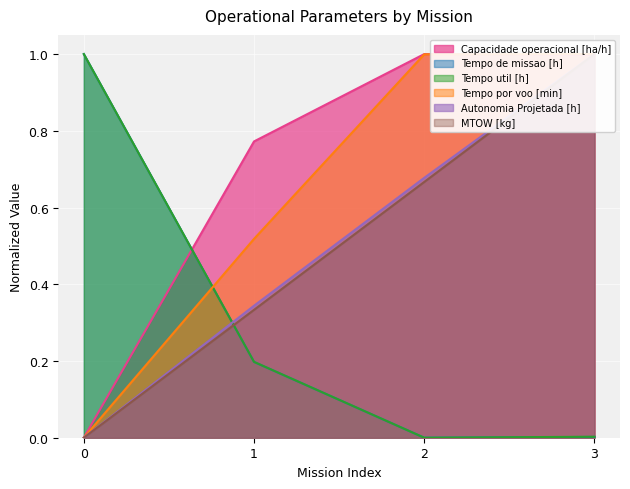

Is it true that Autonomia Projetada [h] equals 0.7 at 2?

True